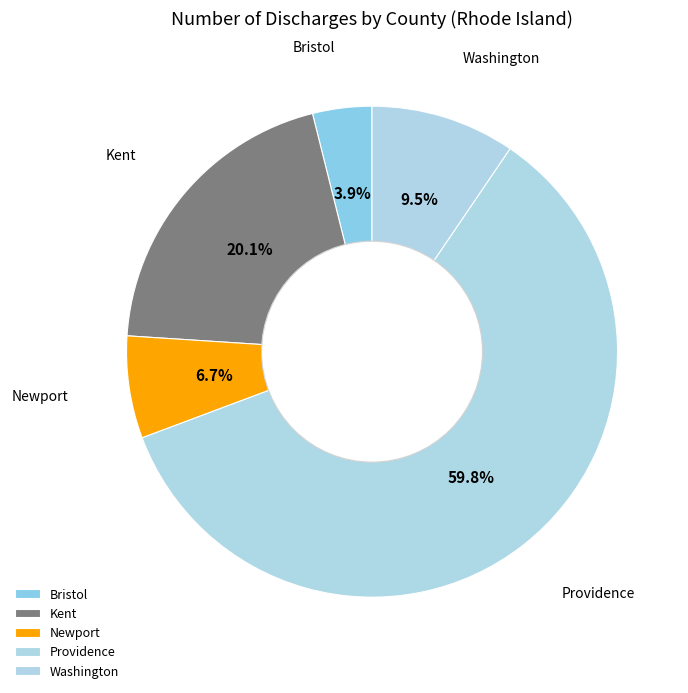

How many slices are in this pie chart?

5